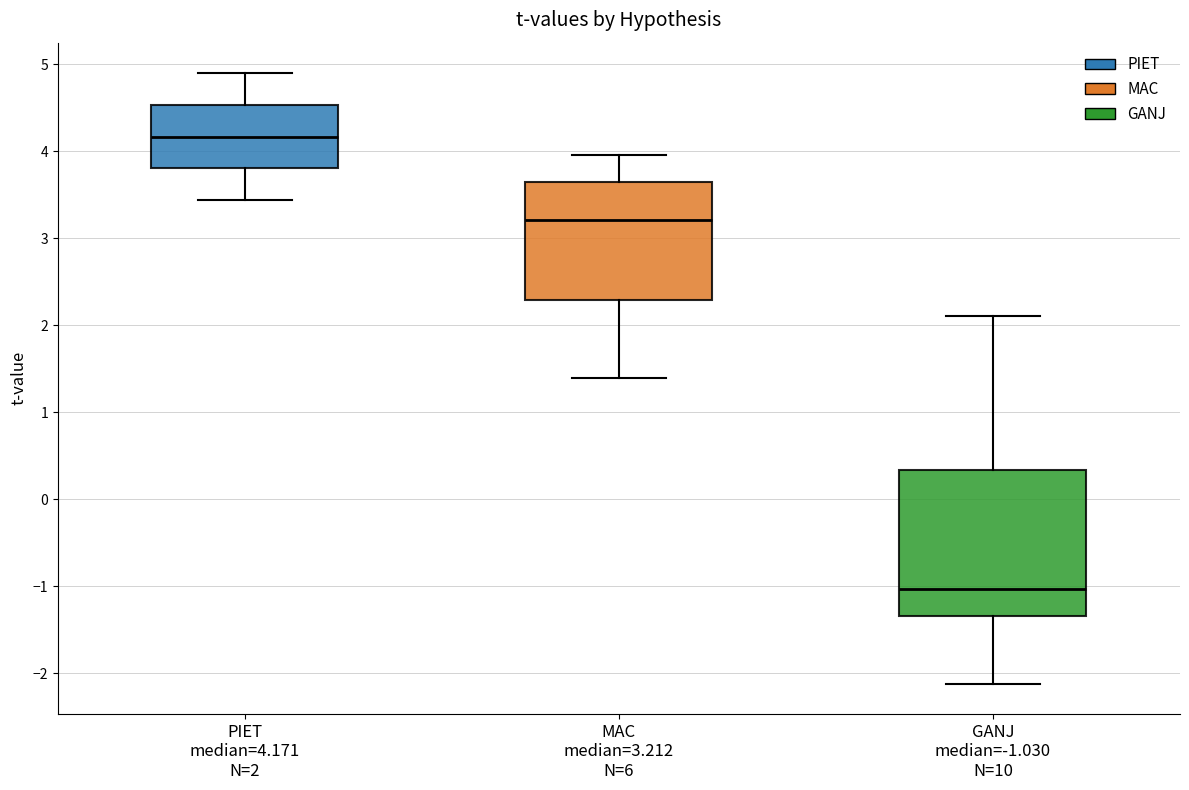

Which box's median line is the lowest?

GANJ median=-1.030 N=10